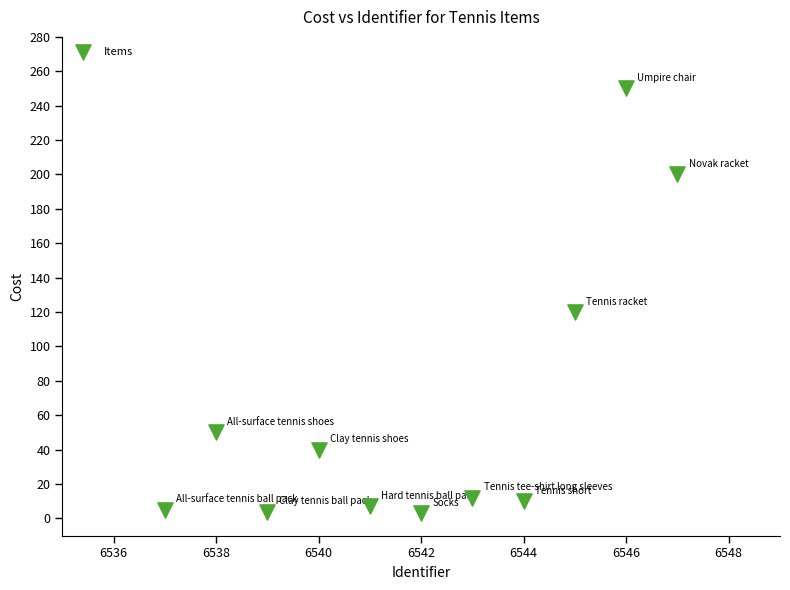

What Y value in the scatter plot is closest to 126?

120